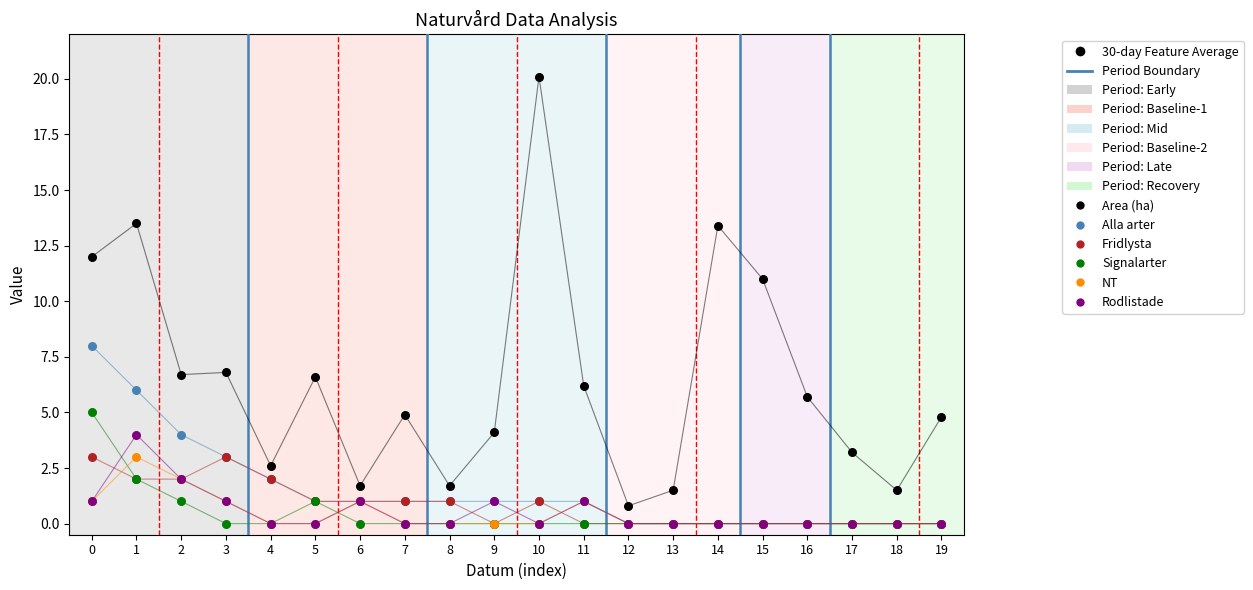

In the Area (ha) series, what Y value is closest to 10?

11.0